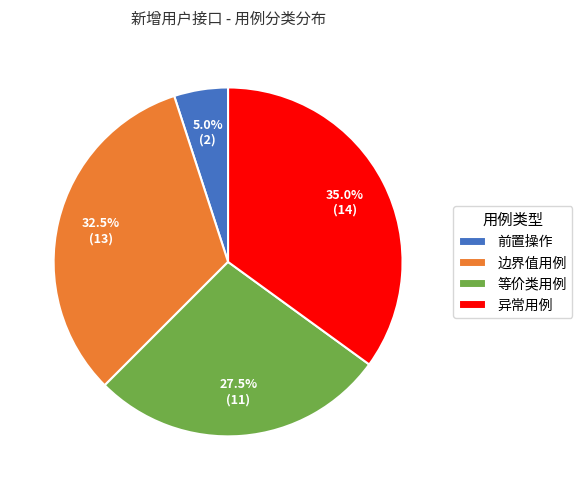

Rank the categories by value from lowest to highest.

前置操作, 等价类用例, 边界值用例, 异常用例